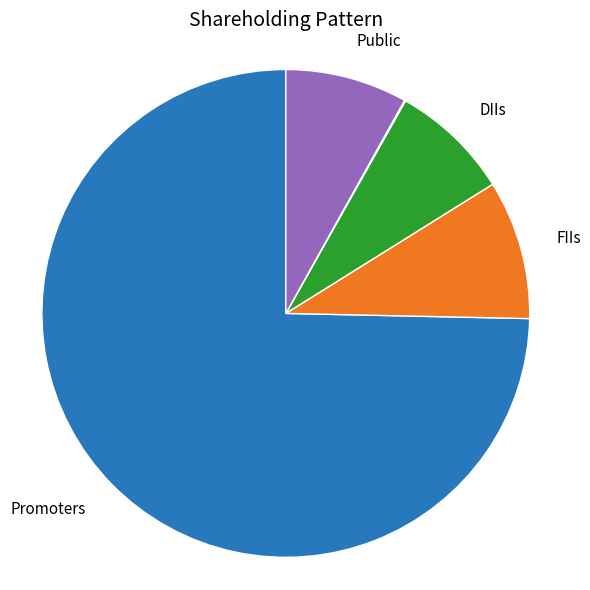

Is there a majority slice in this chart?

Yes